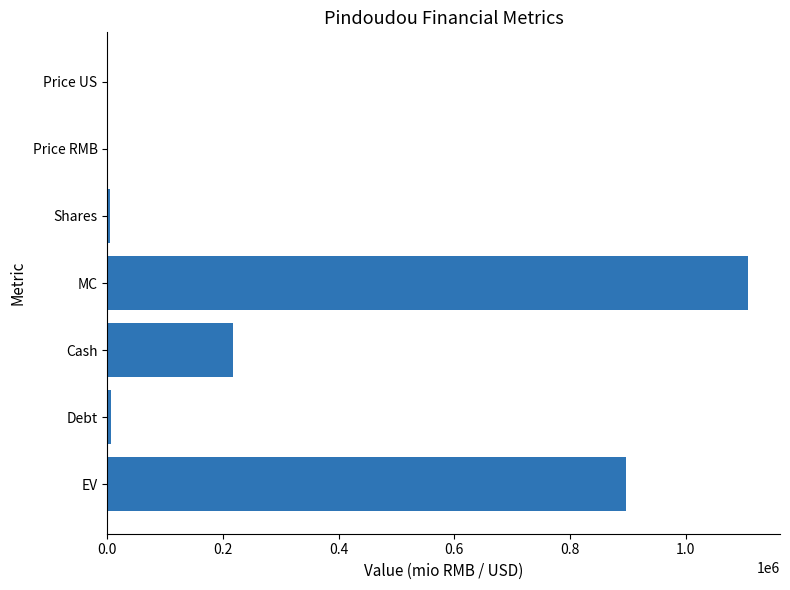

What is the sum of all values?

2233286.9